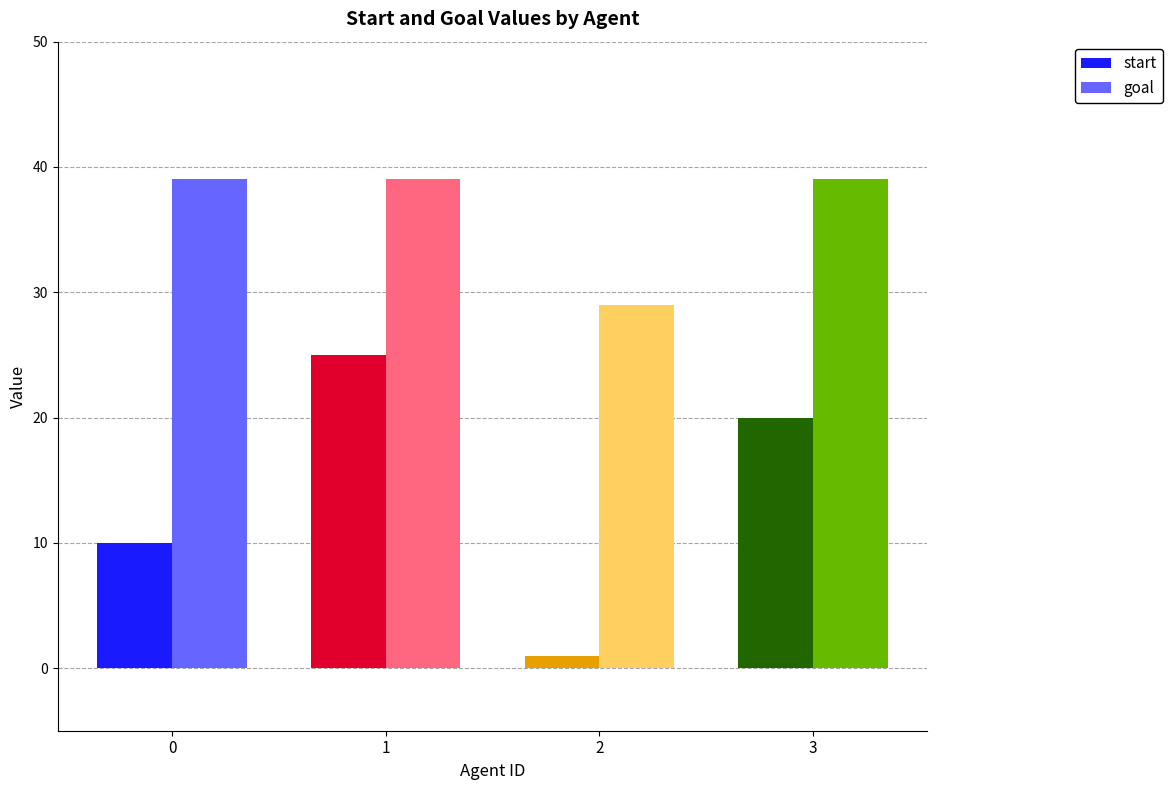

True or false: goal has a value of 9 at 2.

False